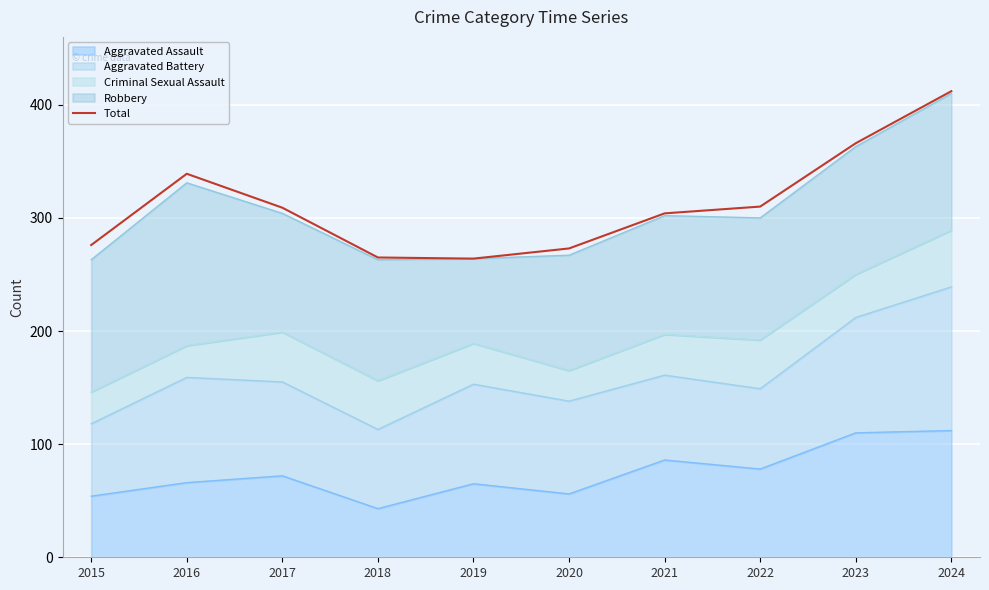

Rank the categories by value from highest to lowest.

2024, 2023, 2016, 2022, 2017, 2021, 2015, 2020, 2018, 2019